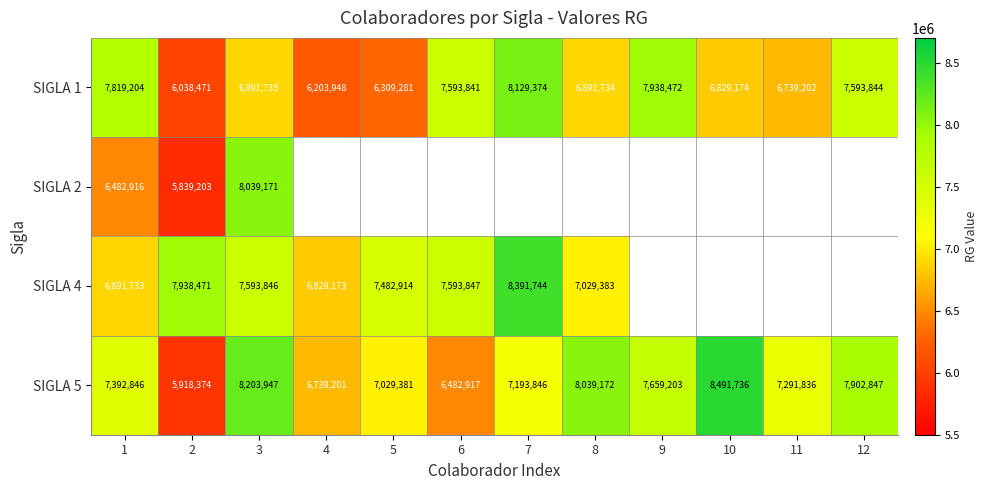

At 2, list the series in order from smallest to largest.

SIGLA 2, SIGLA 5, SIGLA 1, SIGLA 4